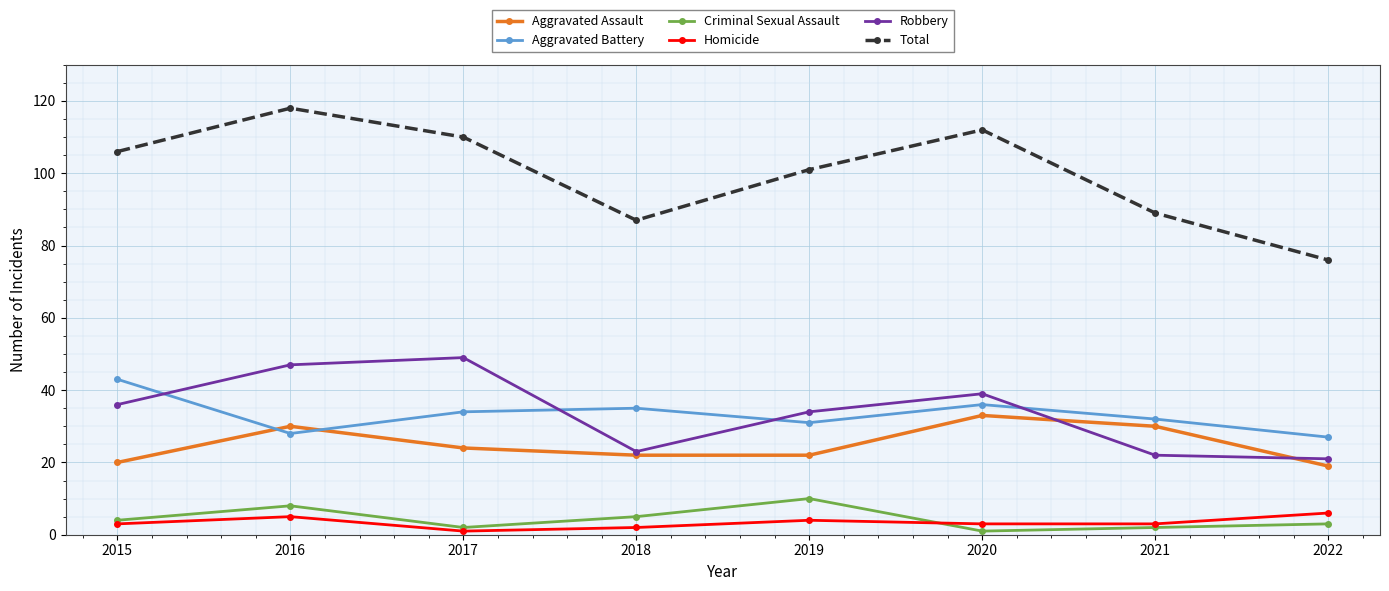

How many series are shown in this chart?

6